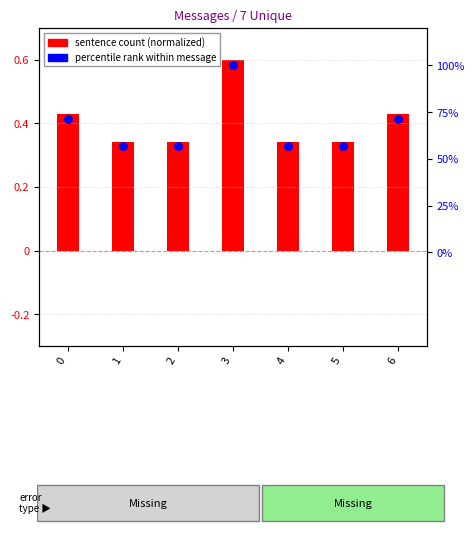

Which series has the widest spread of Y values?

percentile rank within message